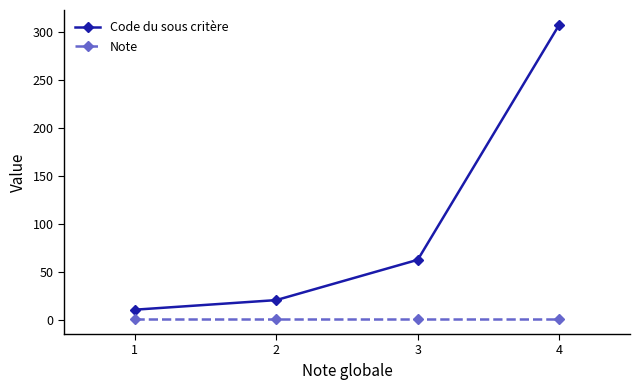

The value of Code du sous critère at 2 is 21.0. True or false?

True